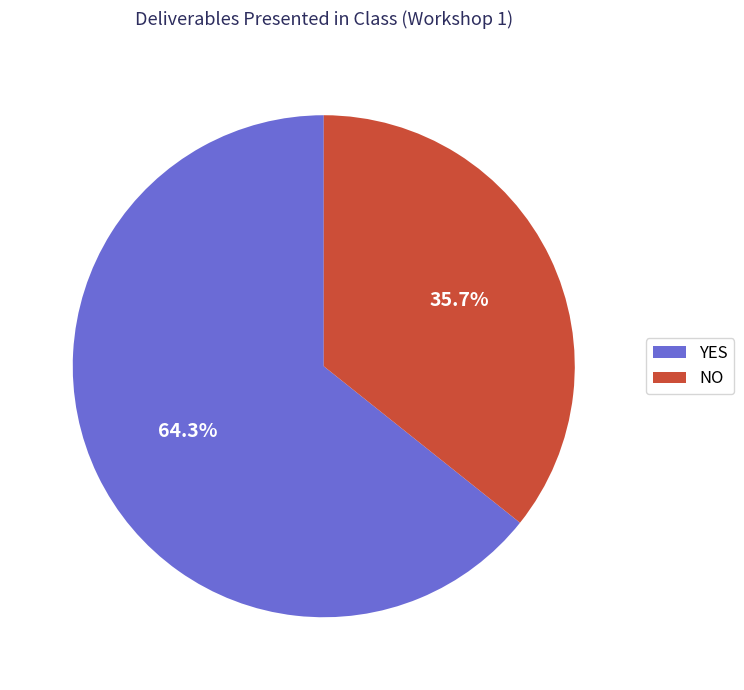

How many segments does this pie chart have?

2